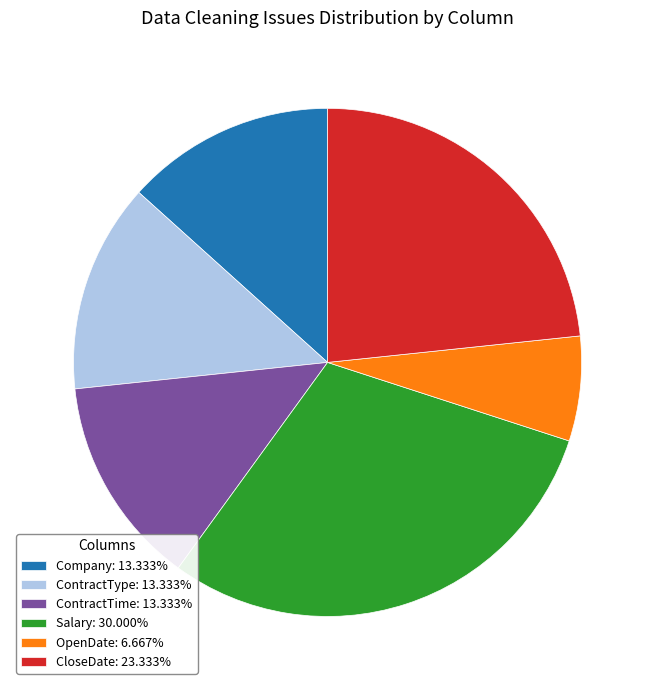

Do ContractTime: 13.333% and Company: 13.333% together represent more than half of the pie?

No